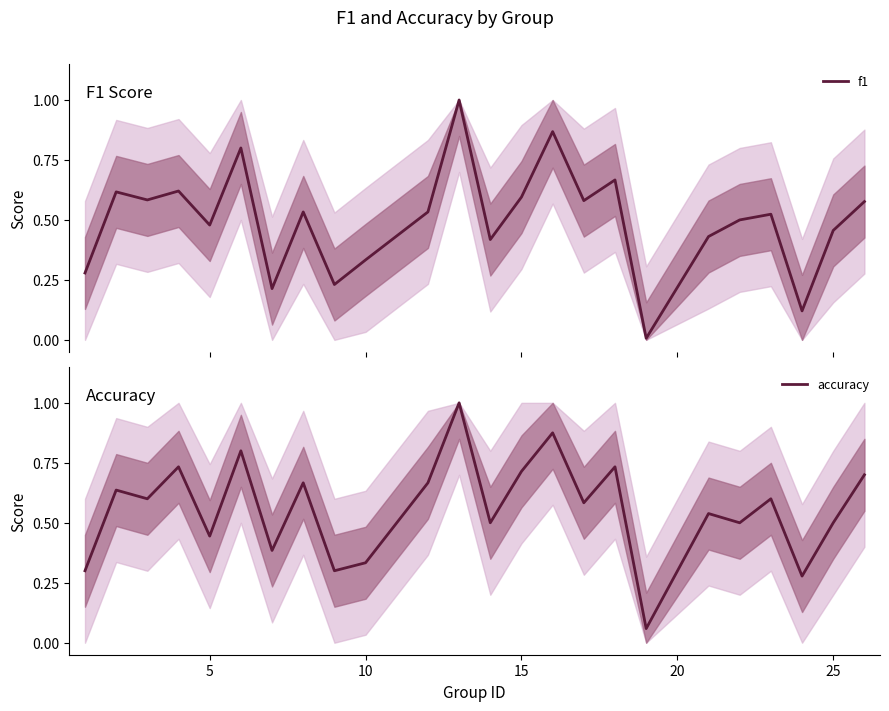

How many times do accuracy and f1 cross each other?

1